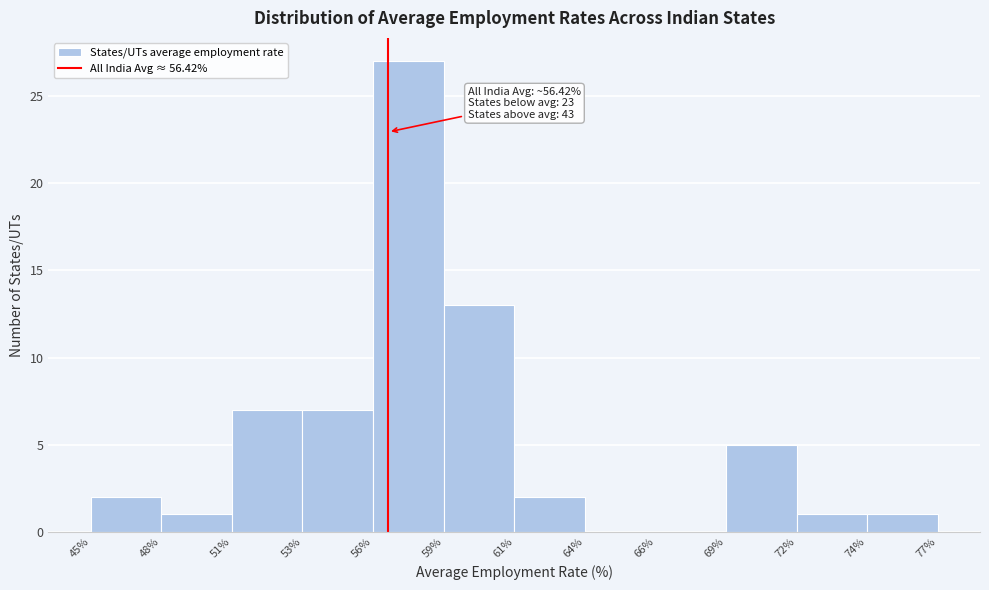

Reading left to right, list all the values displayed in this chart.

45%=2	48%=1	51%=7	53%=7	56%=27	59%=13	61%=2	64%=0	66%=0	69%=5	72%=1	74%=1